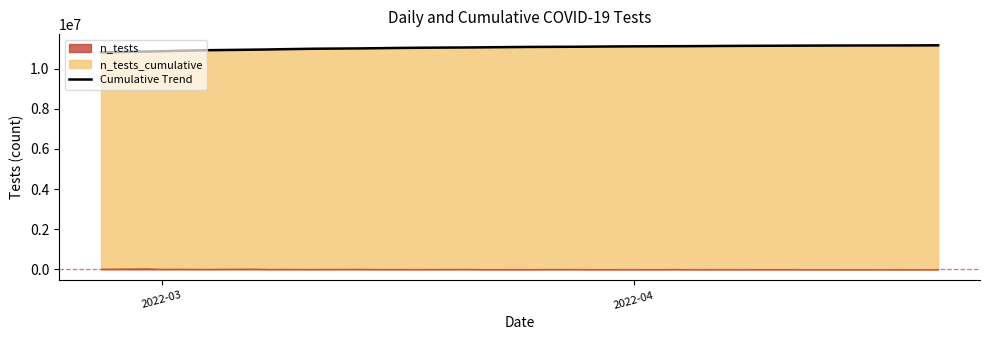

What is the difference between the n_tests_cumulative values at 2022-03-18 and 2022-03-23?

26538